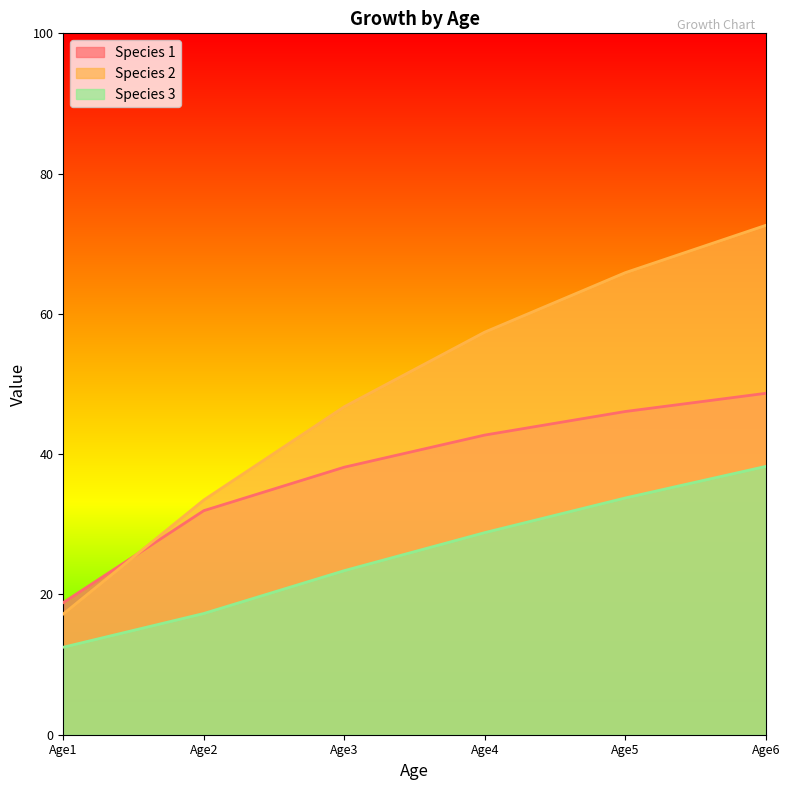

Reading left to right, list all the values displayed in this chart.

Species 1: Age1=18.8	Age2=31.9	Age3=38.1	Age4=42.7	Age5=46.1	Age6=48.7
Species 2: Age1=17.2	Age2=33.5	Age3=46.8	Age4=57.4	Age5=65.9	Age6=72.6
Species 3: Age1=12.5	Age2=17.3	Age3=23.4	Age4=28.8	Age5=33.8	Age6=38.3